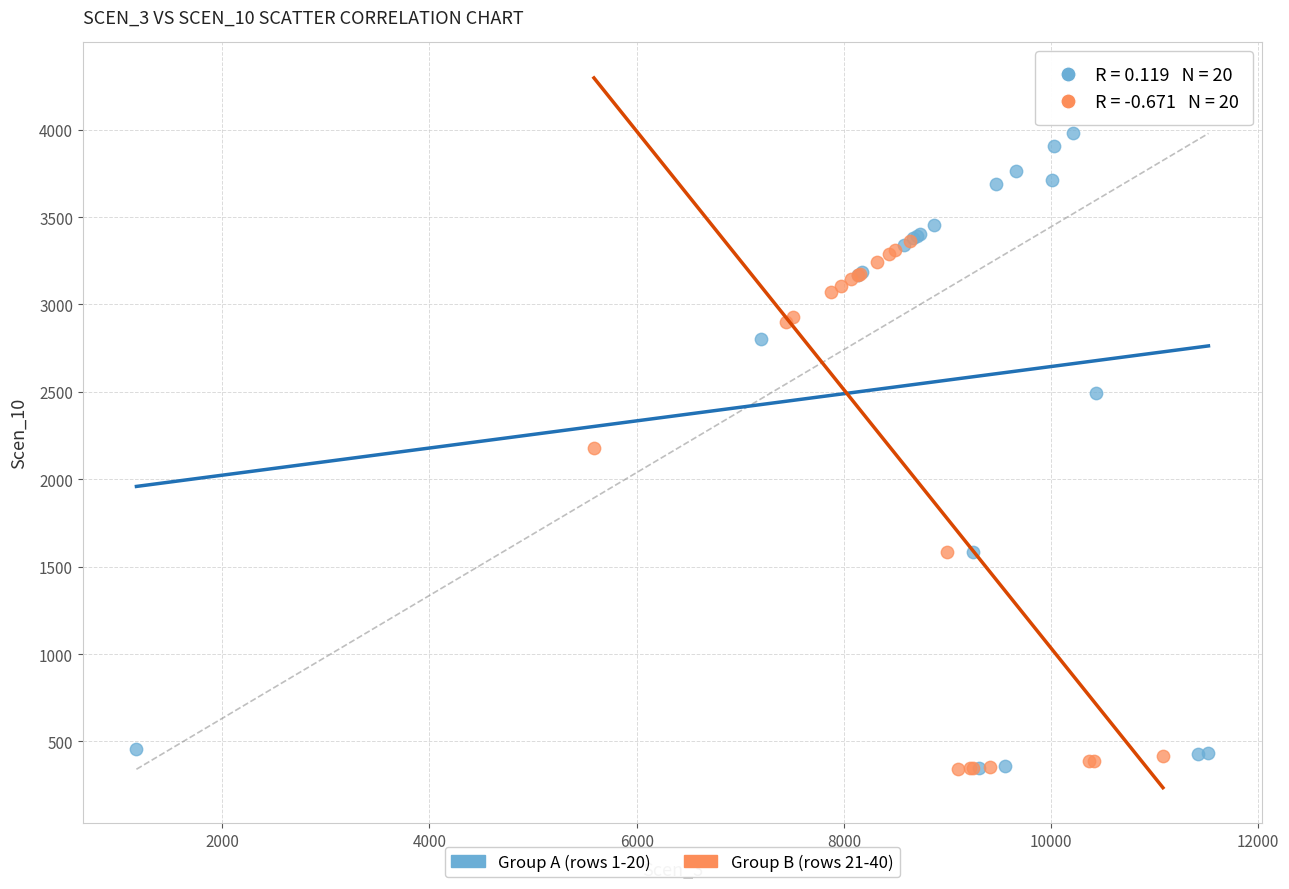

What are all the series names shown in the legend?

Group A (rows 1-20), Group B (rows 21-40)